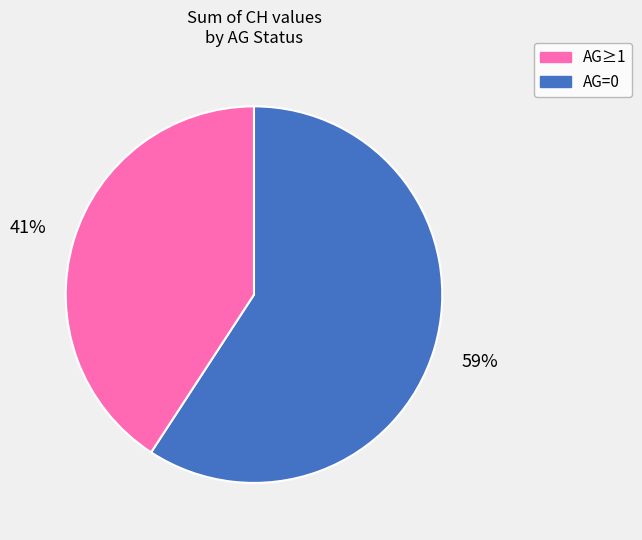

Is there any slice that represents more than half of the pie?

Yes